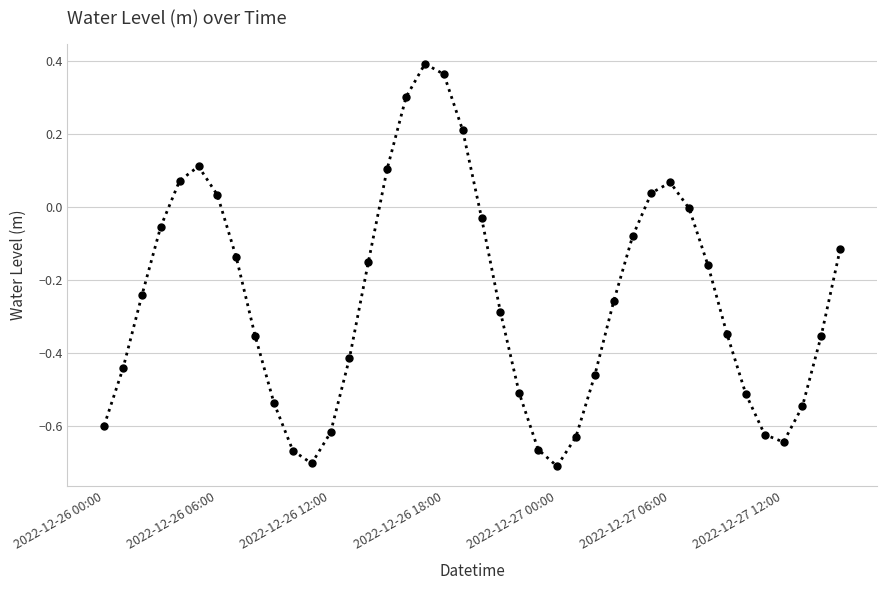

What is the sum of all values?

-10.1